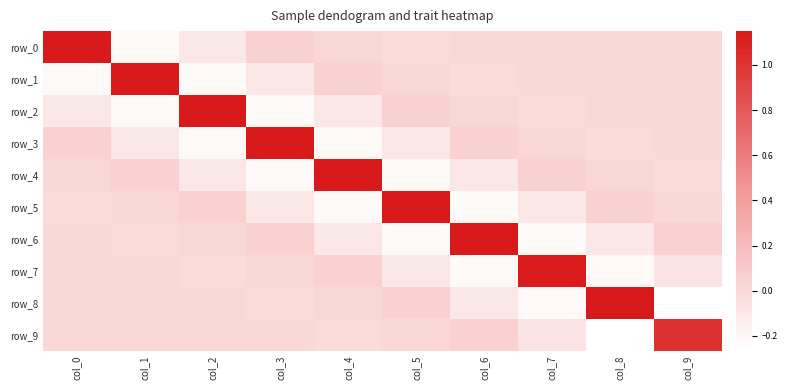

What is the difference between the second highest and minimum values in the row_5 series?

0.3